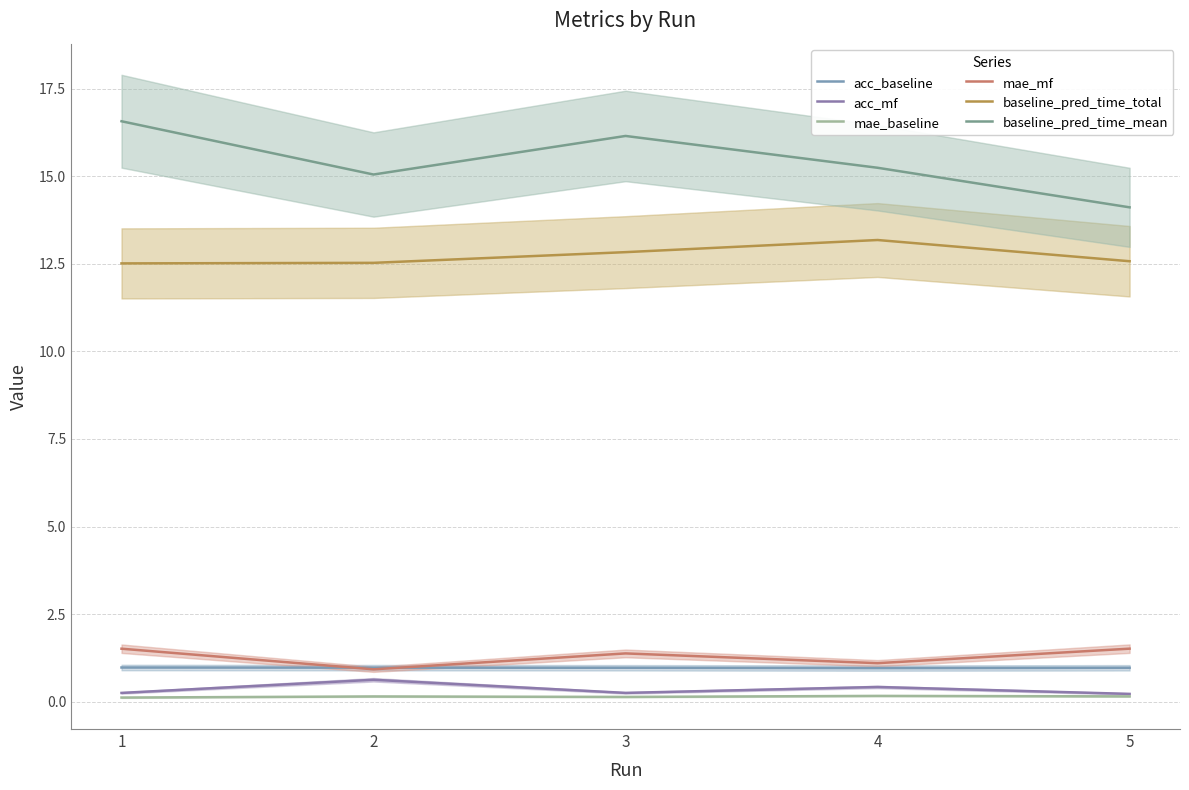

At how many categories does at least one series exceed 11?

5